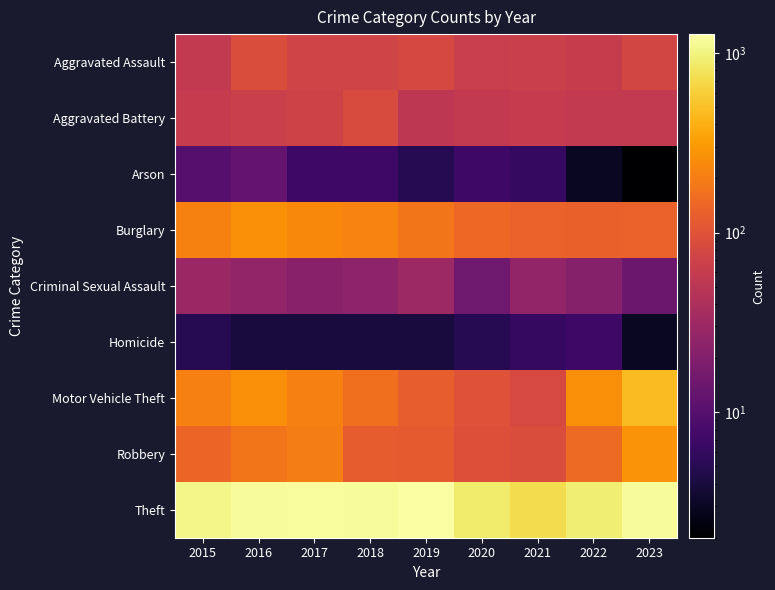

What is the total value across all series at 2019?

1866